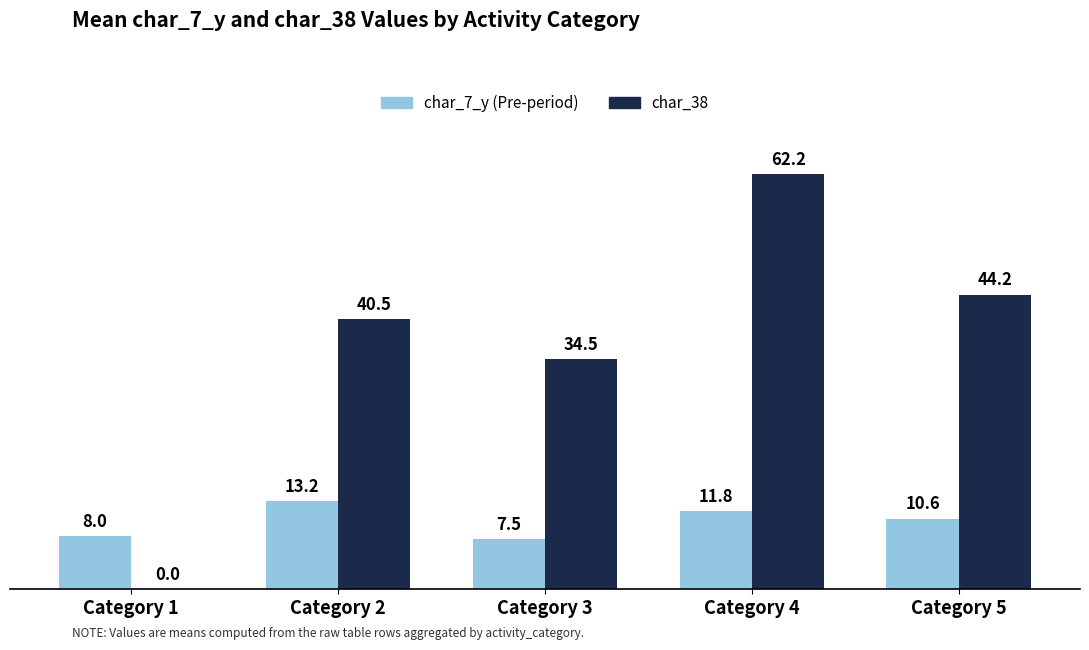

At which category is the sum across all series the highest?

Category 4